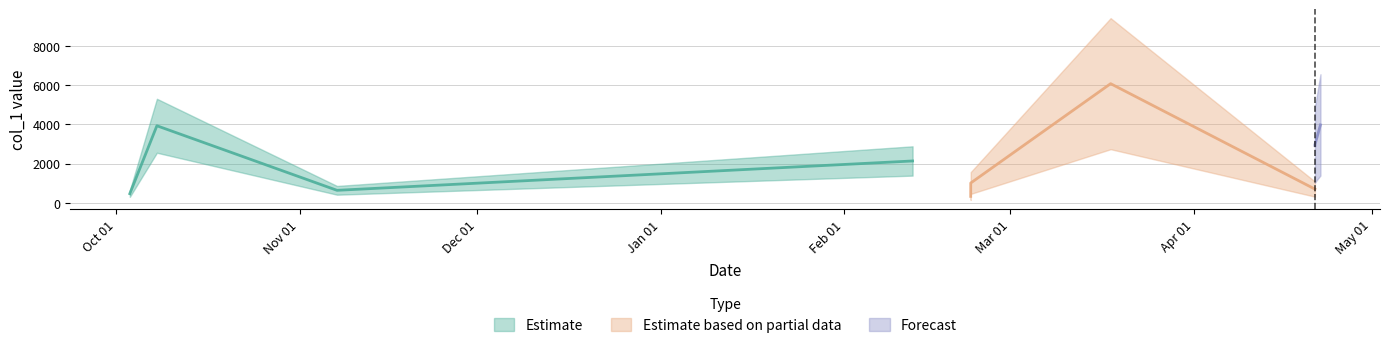

Which label corresponds to the largest value in the chart?

2019-03-17 22:43:18